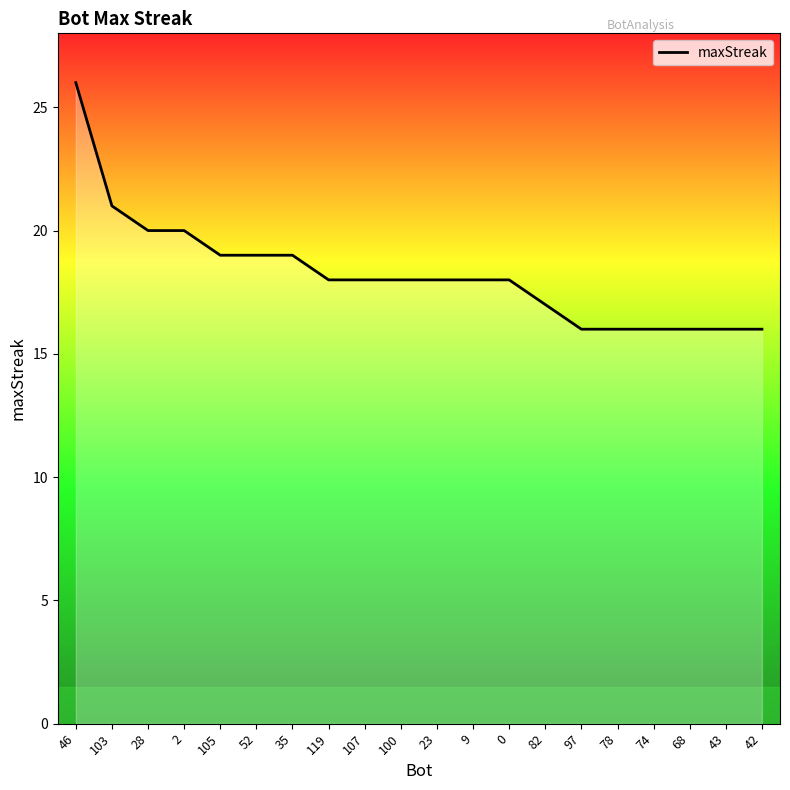

Count the values in the range 16 to 19.

16